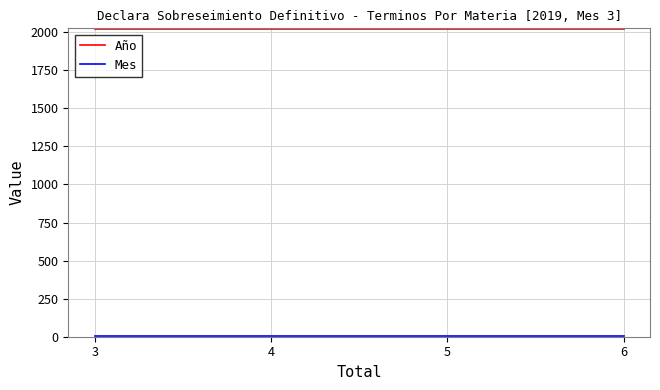

What is the sum of all Año values?

12114